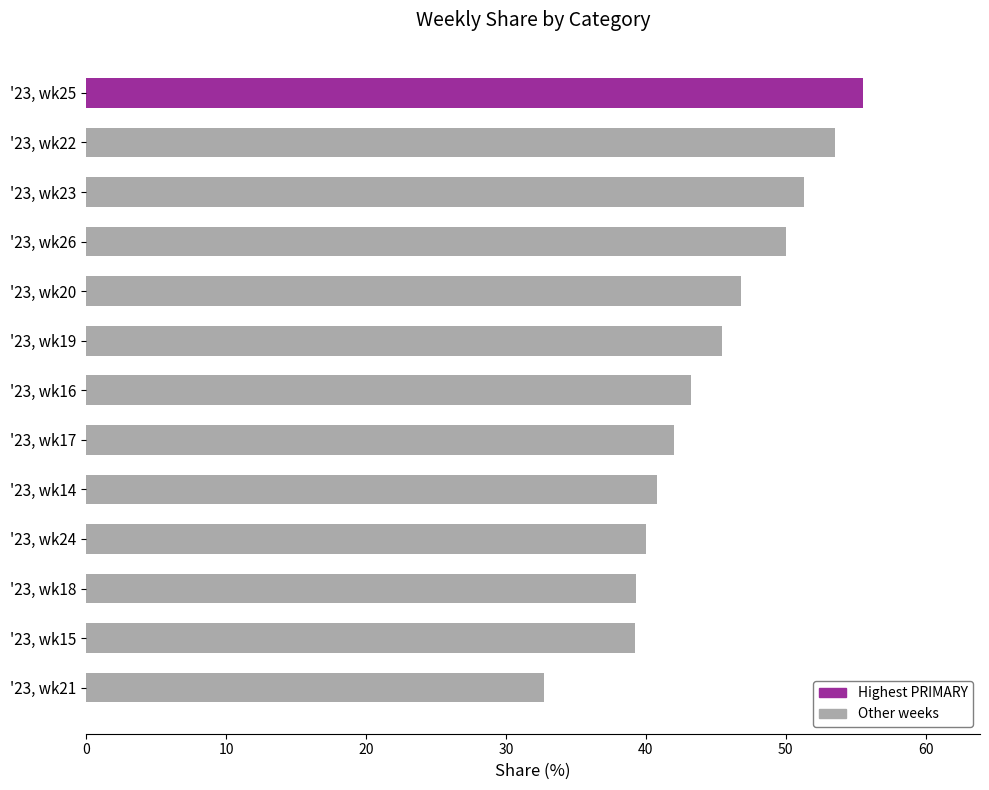

List the labels in order of value, smallest first.

'23, wk21, '23, wk15, '23, wk18, '23, wk24, '23, wk14, '23, wk17, '23, wk16, '23, wk19, '23, wk20, '23, wk26, '23, wk23, '23, wk22, '23, wk25